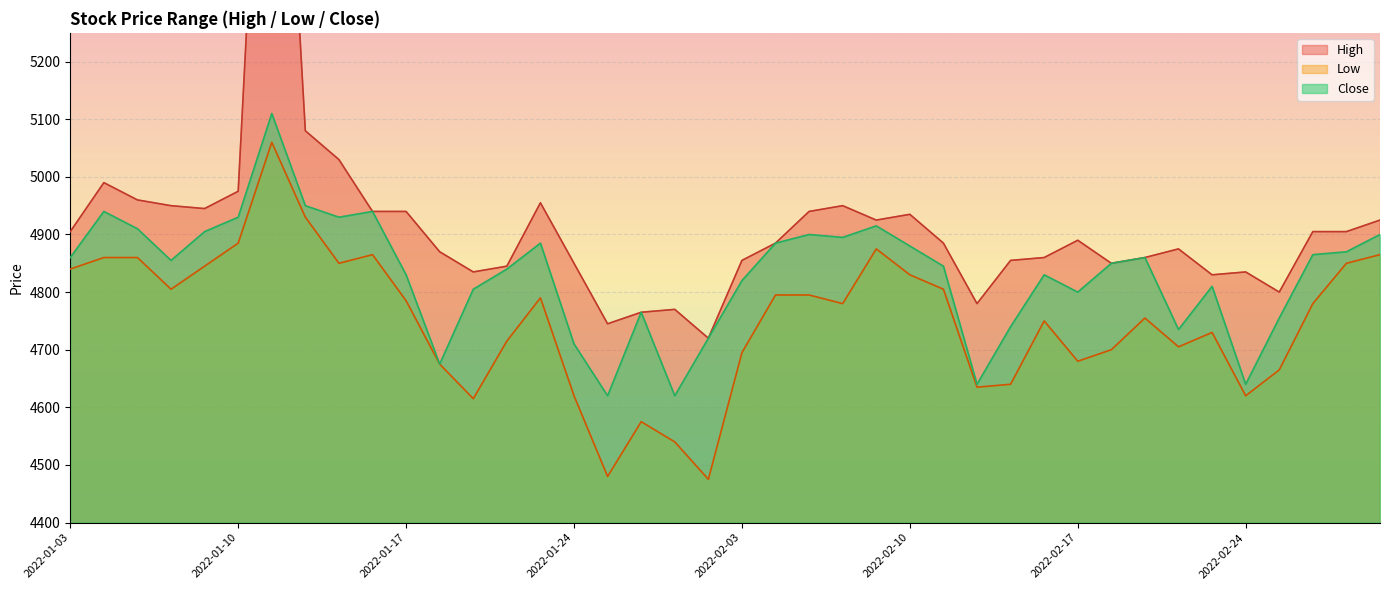

What is the difference between the maximum and minimum values in the High series?

1380